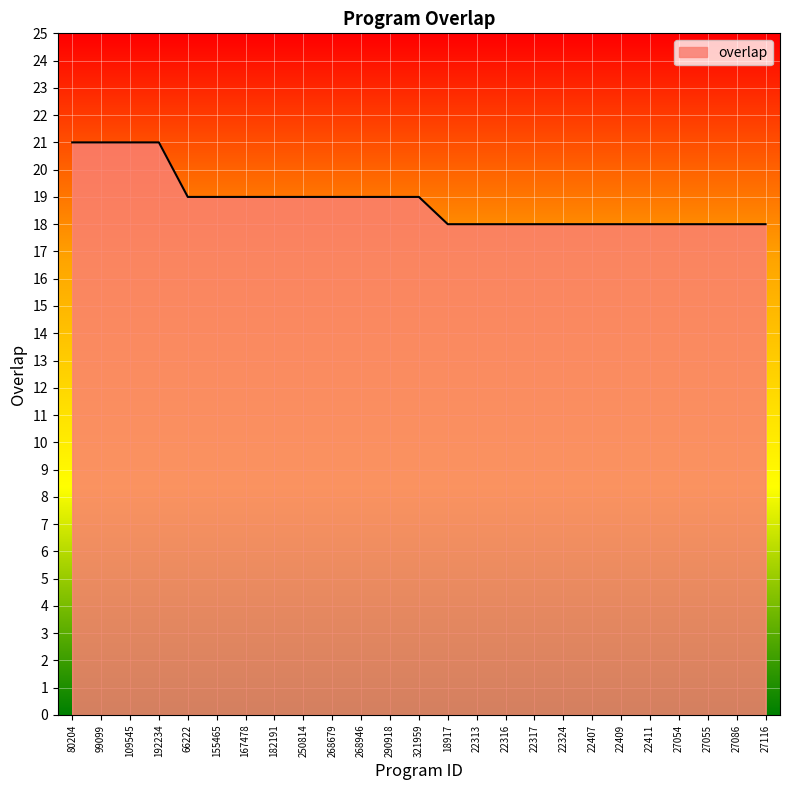

Count the values in the range 18 to 19.

21